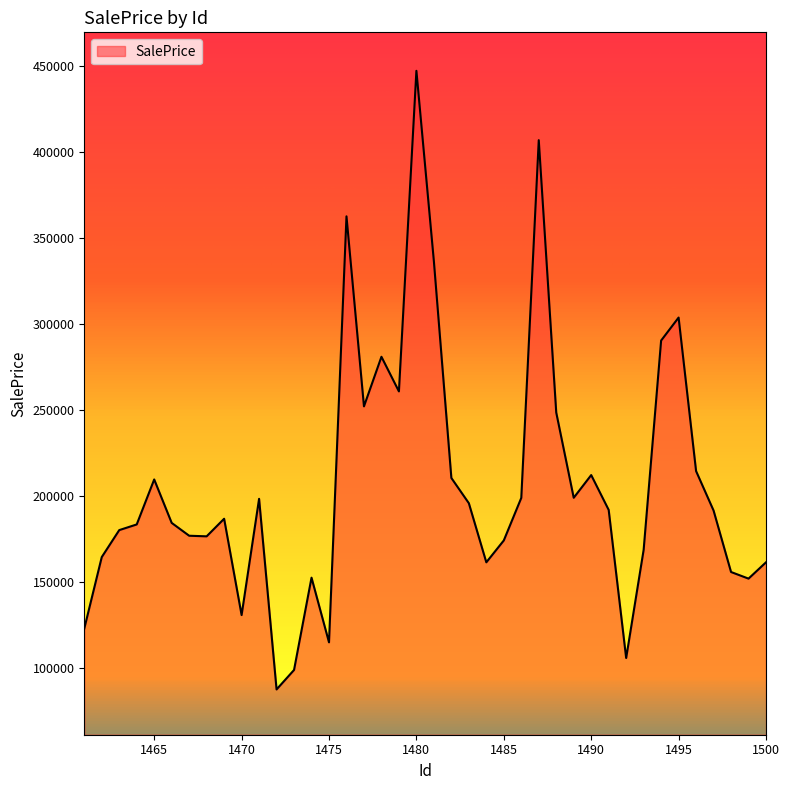

What is the difference between the maximum and minimum values?

359619.7